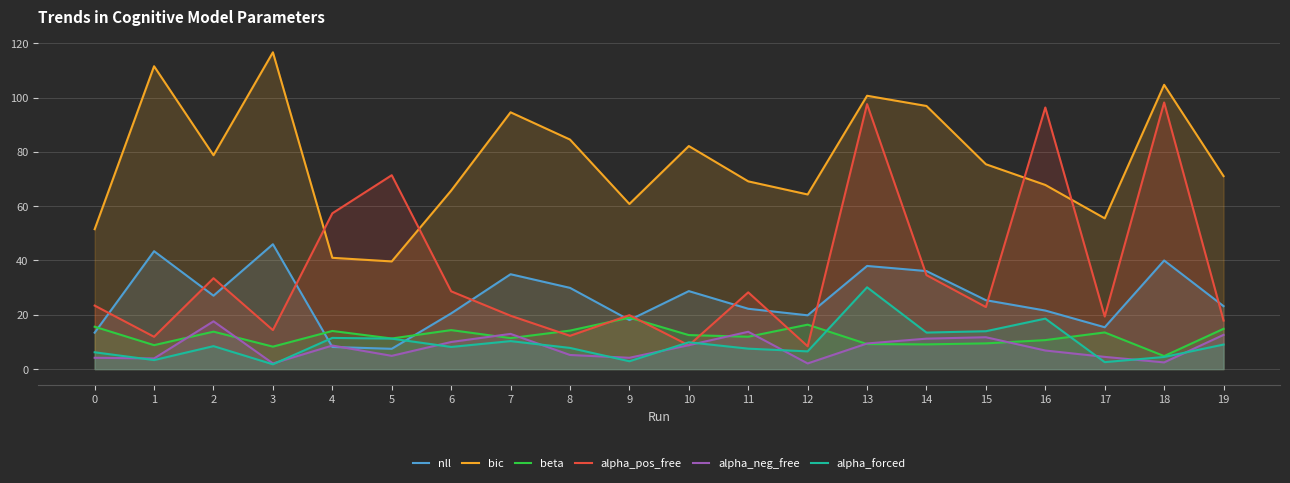

Between 13 and 5, which is larger?

13